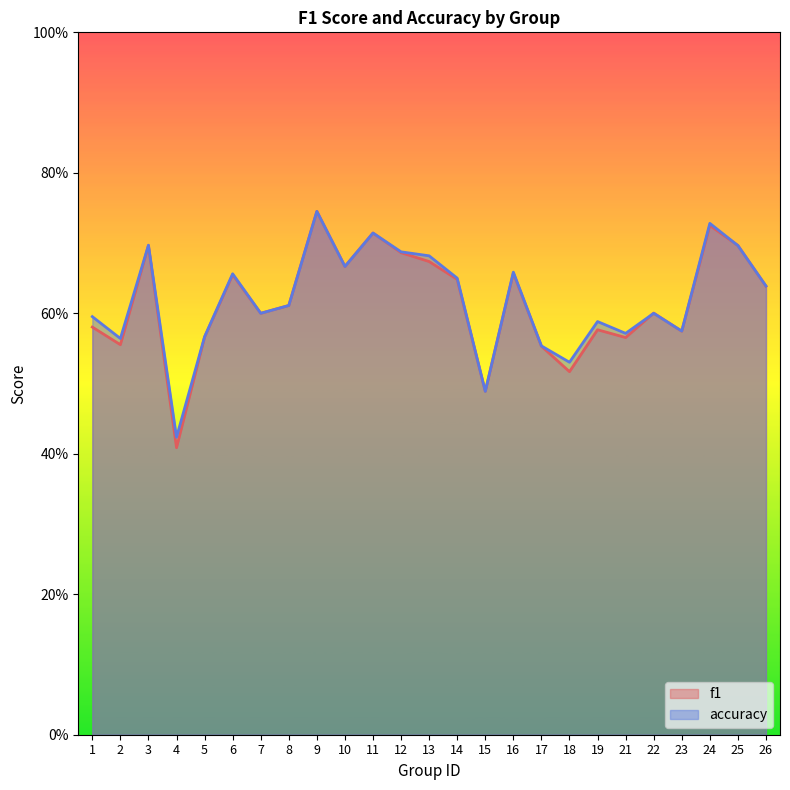

Which series ends up on top after the final intersection of accuracy and f1?

accuracy